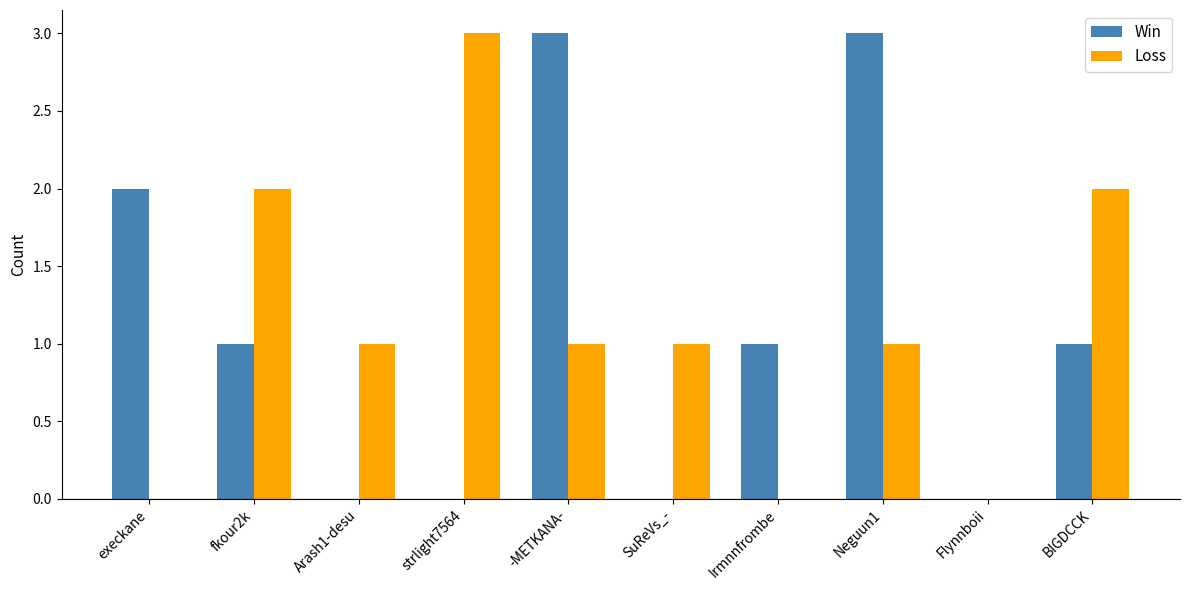

Between Arash1-desu and strlight7564, which series saw the biggest shift?

Loss